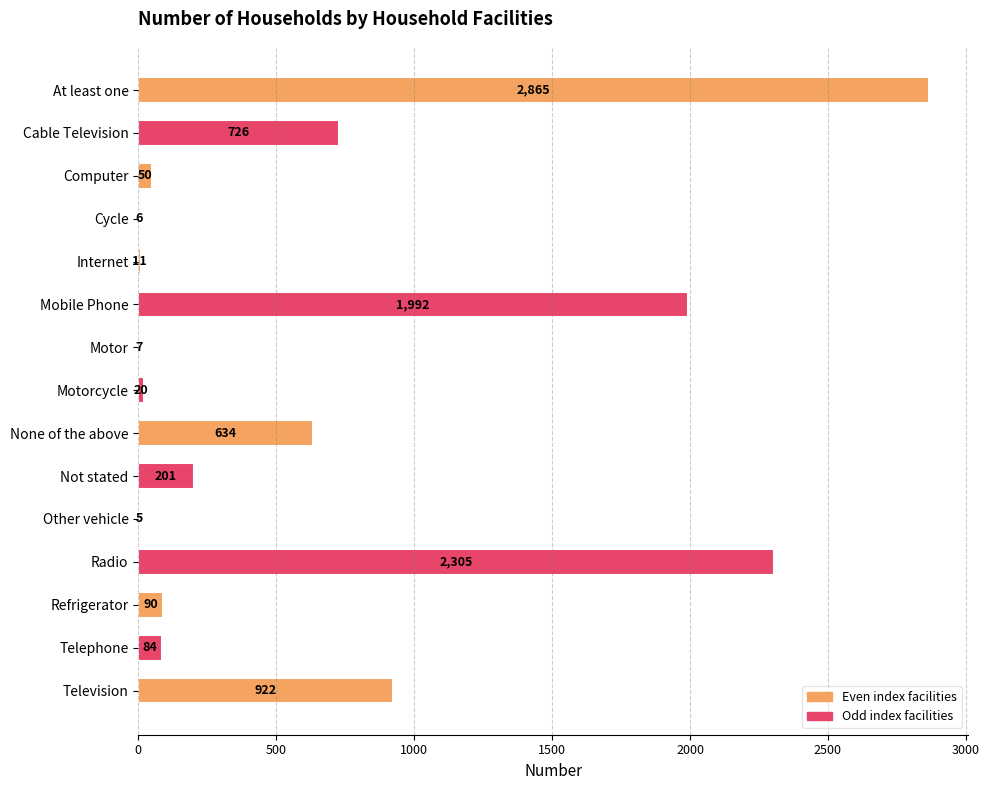

The value at Telephone is 84. True or false?

True